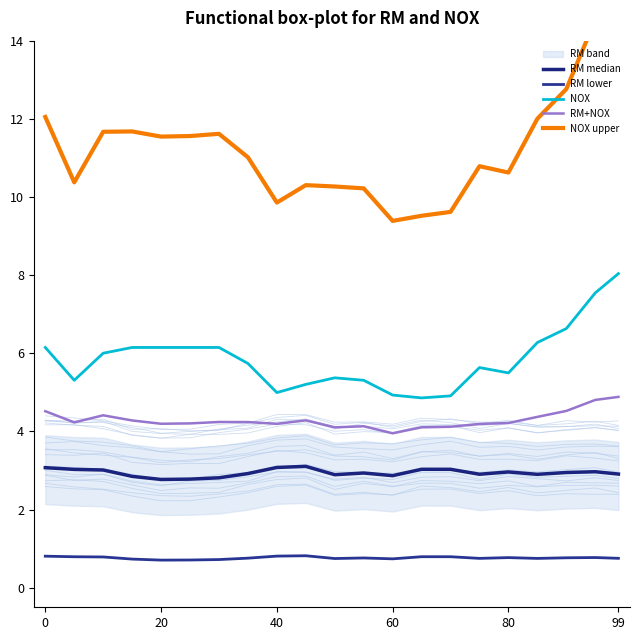

How many interior local valleys does the RM lower series have?

5